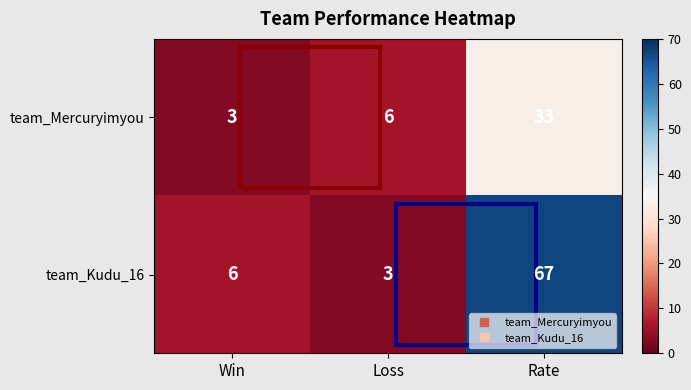

At which category is the sum across all series the highest?

Rate